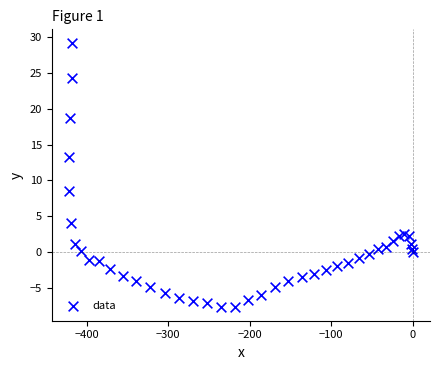

What is the range of X values (max minus min)?

421.9